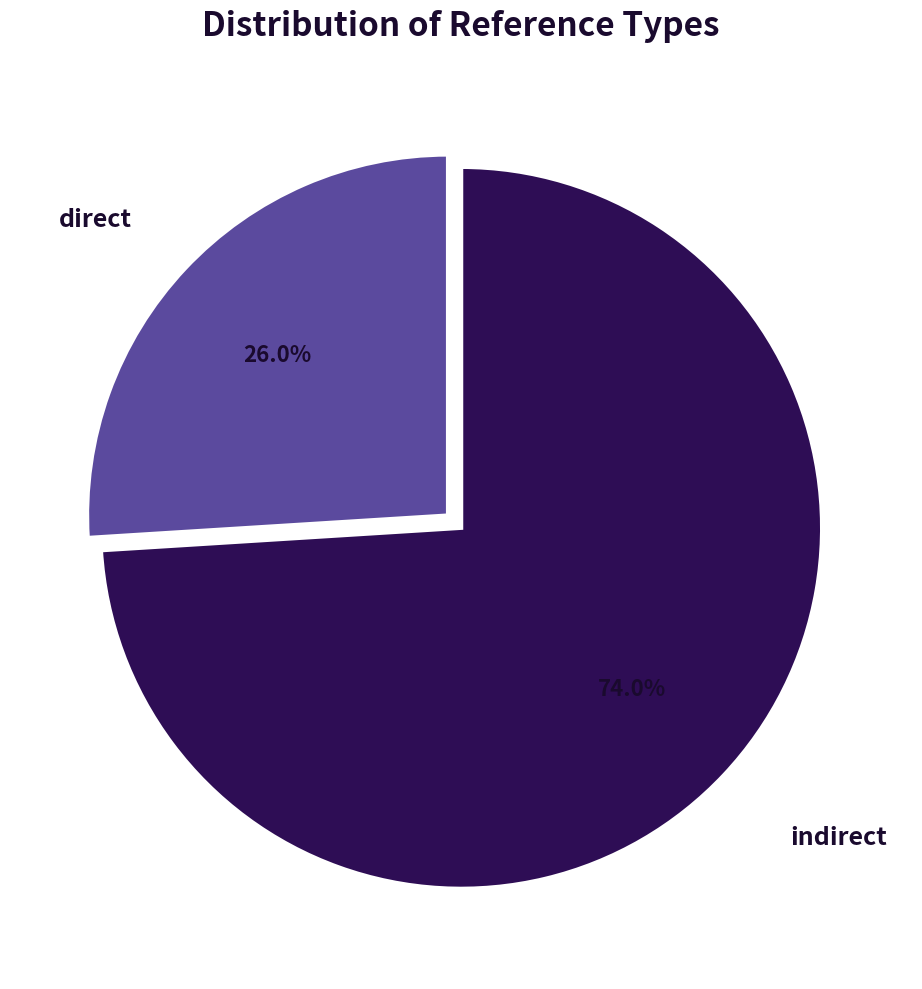

What is the majority slice?

indirect